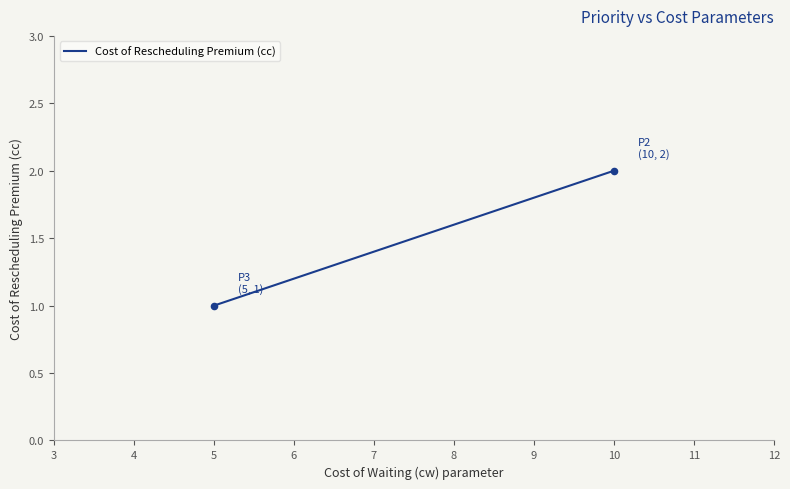

What is the range of X values (max minus min)?

5